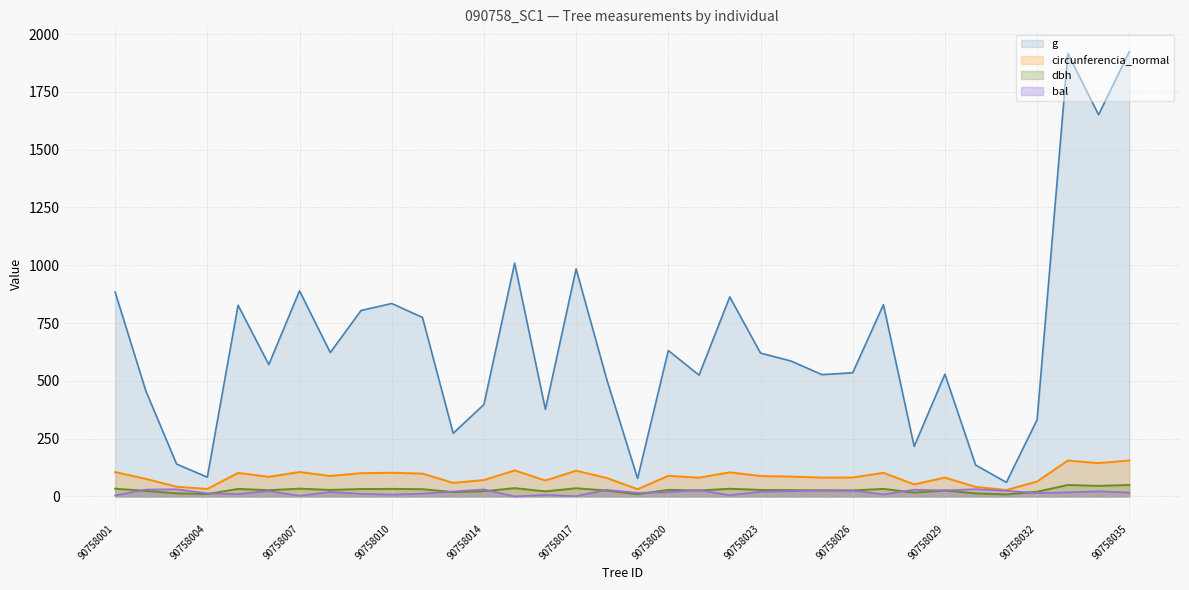

At which category is the sum across all series the highest?

90758035